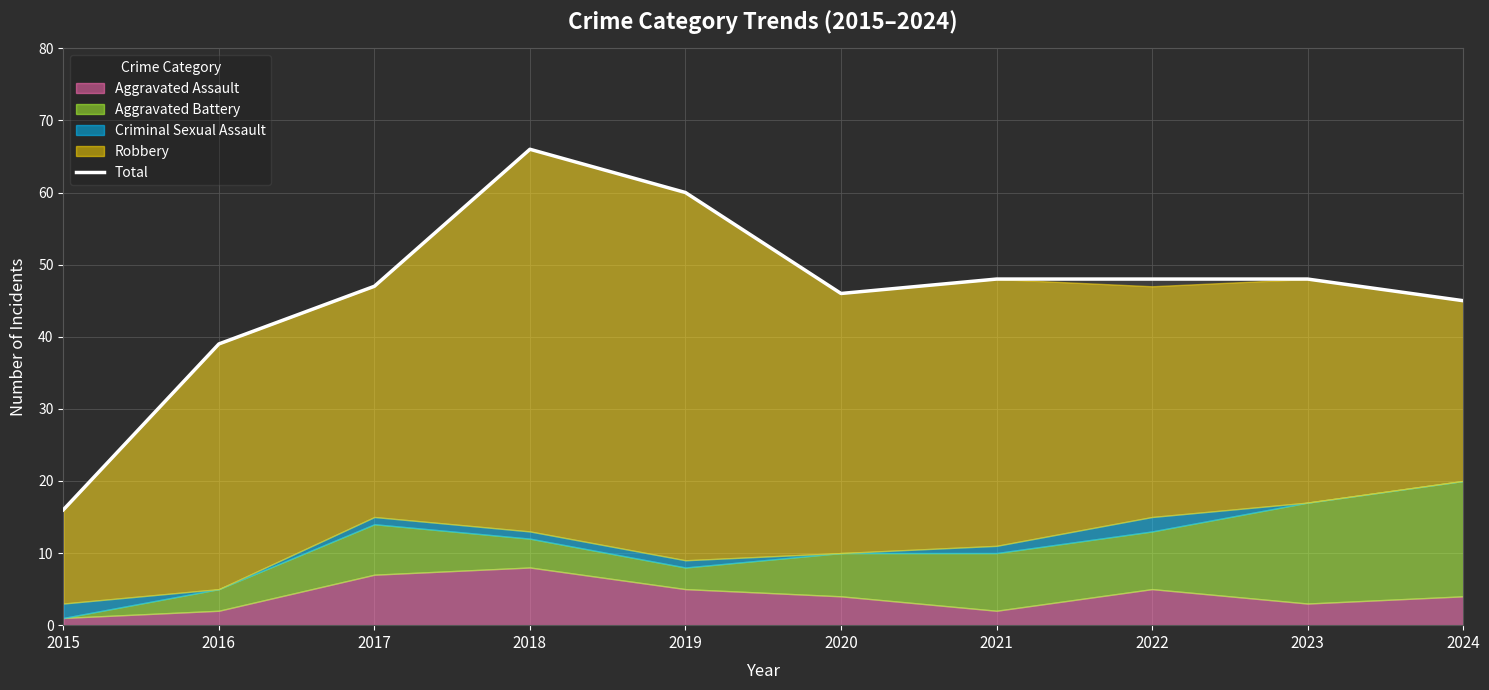

How many interior local peaks (higher than both neighbors) does the data have?

1